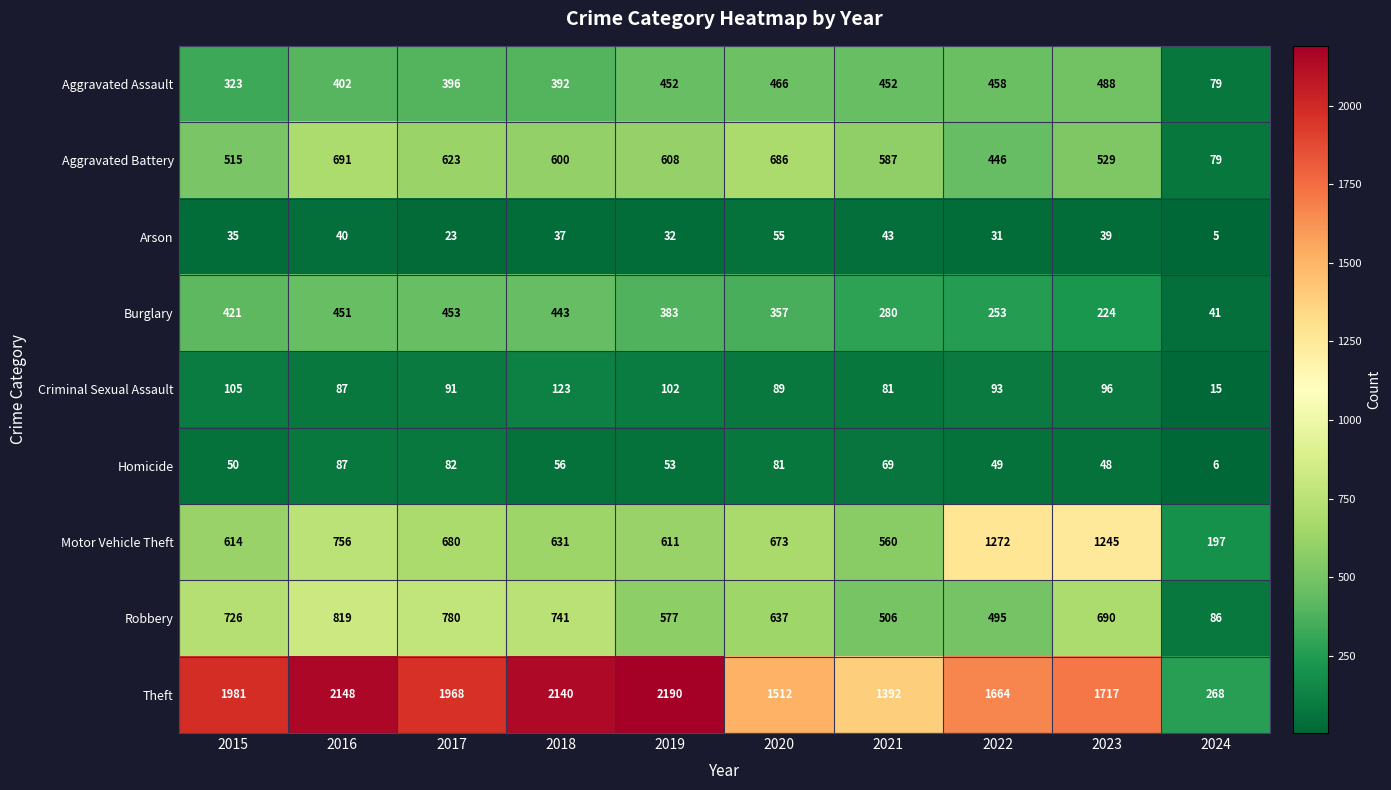

What is the minimum value shown in the chart?

5